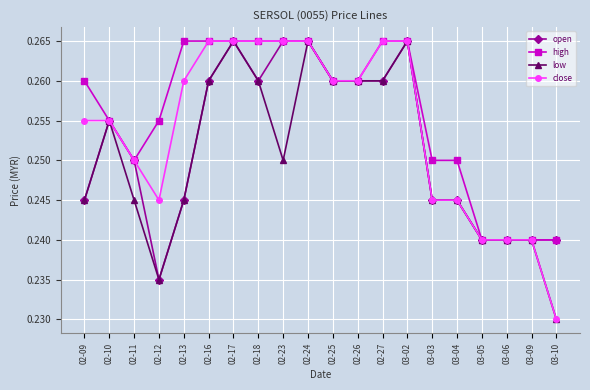

What is the label of the 2nd point from the right?

03-09